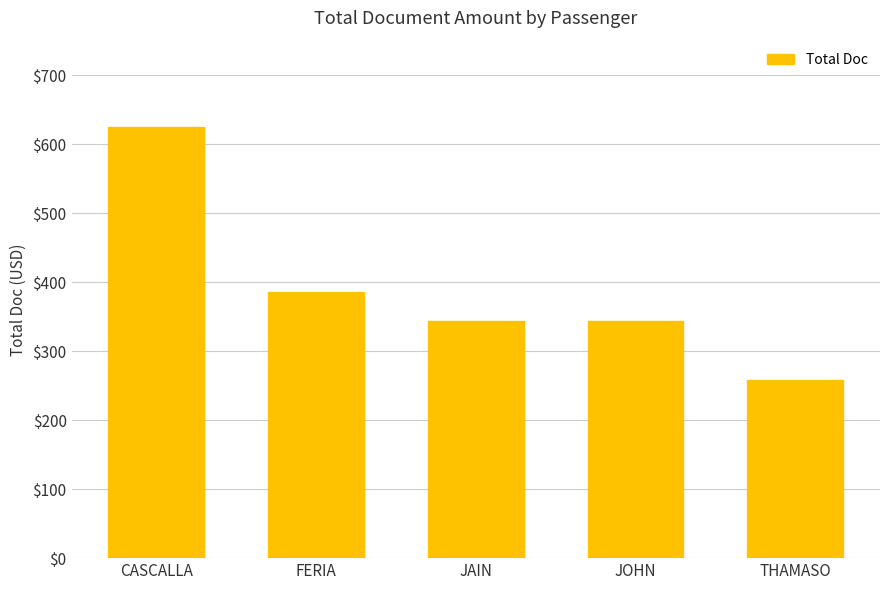

Is it true that the value at JAIN is 344.0?

True